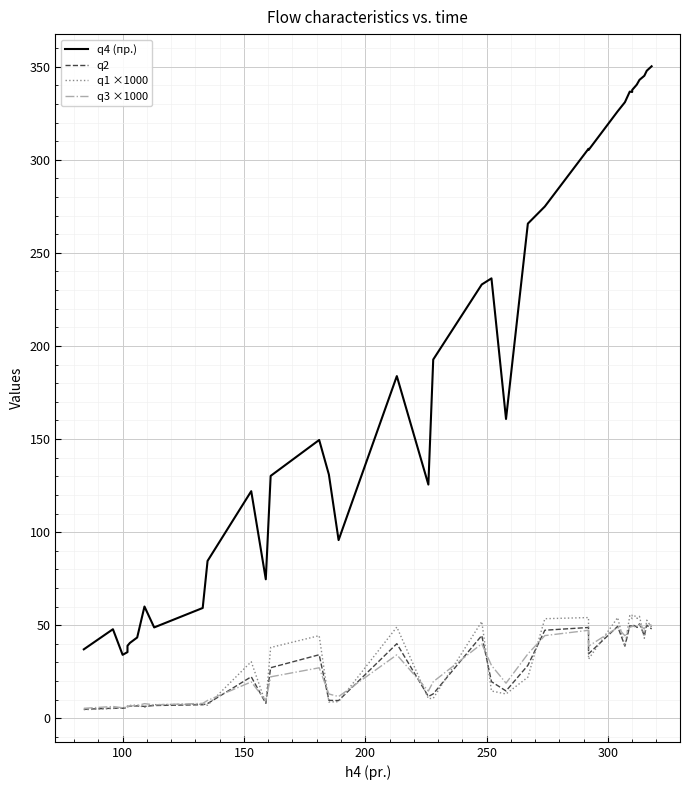

What is the greatest value displayed?

350.2